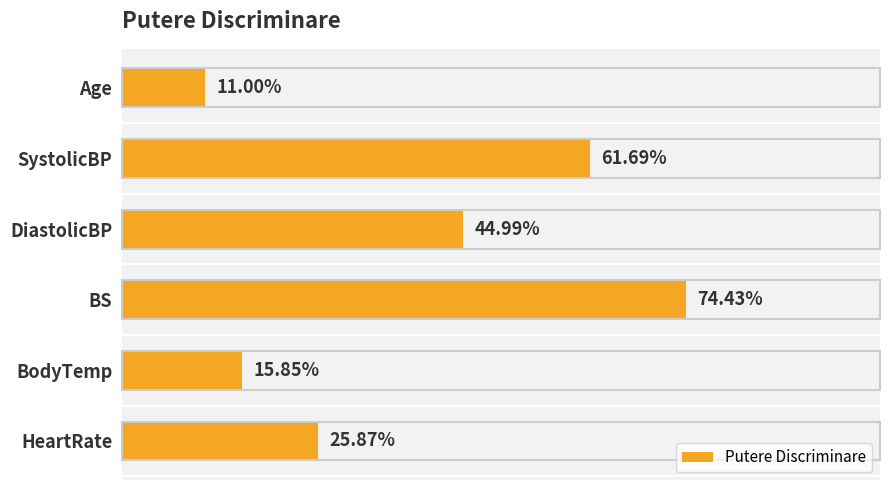

Where is the data nearest to the value 42?

DiastolicBP